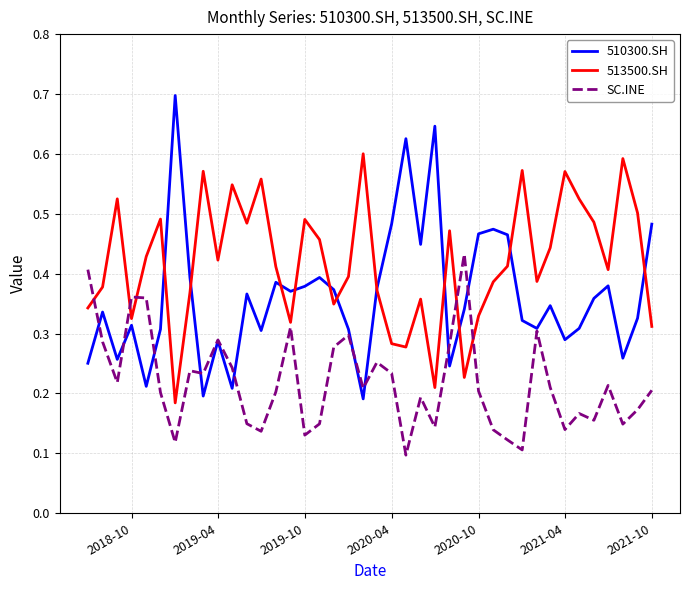

List the series in order of their overall mean, highest first.

513500.SH, 510300.SH, SC.INE